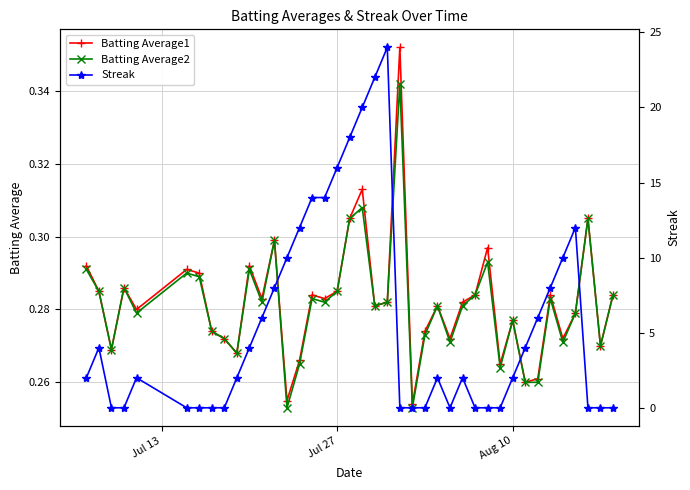

True or false: Batting Average2 has more than 0 interior local peaks.

True